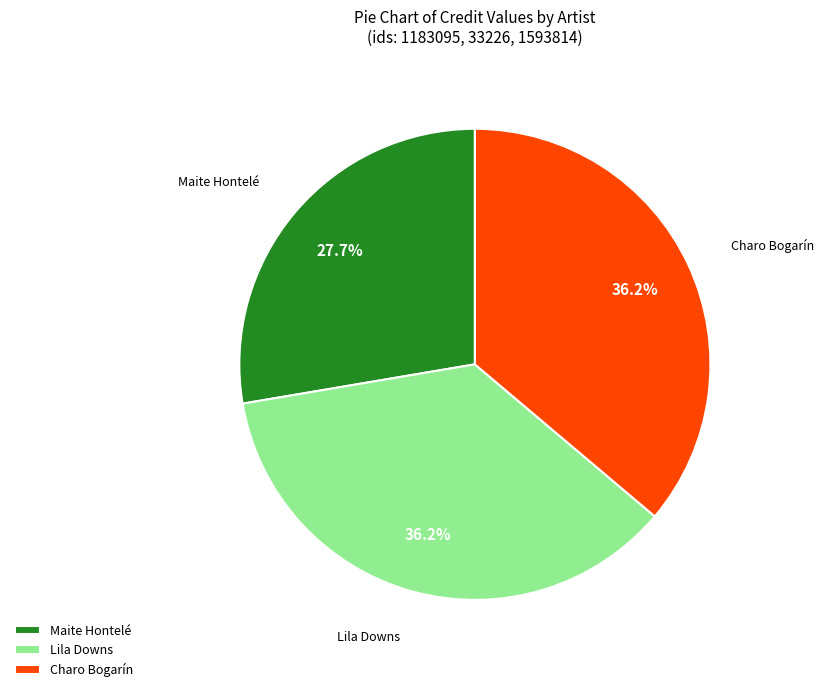

To the nearest percent, what is the average slice percentage?

33%